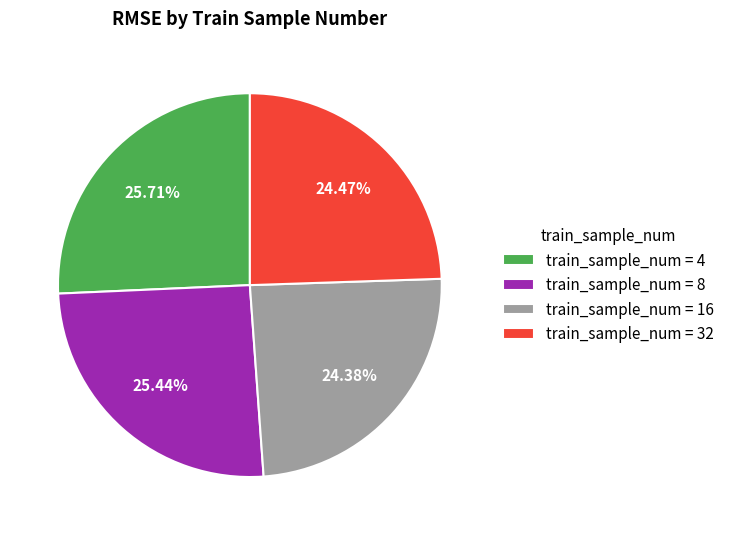

Do train_sample_num = 16 and train_sample_num = 8 together represent more than half of the pie?

No